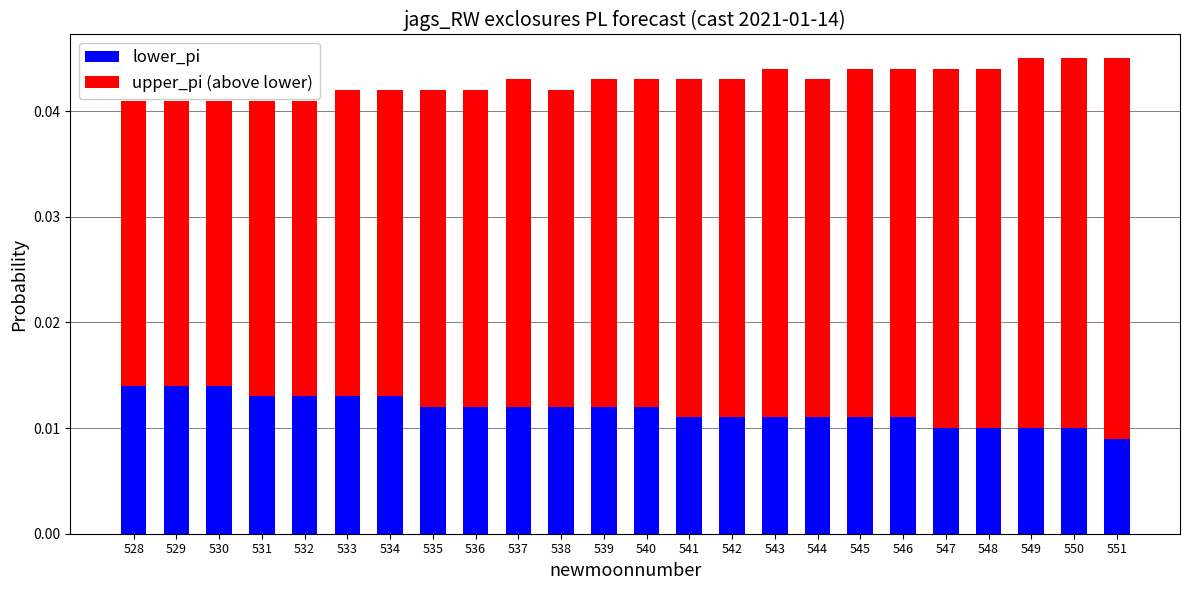

Are the bars horizontal?

No